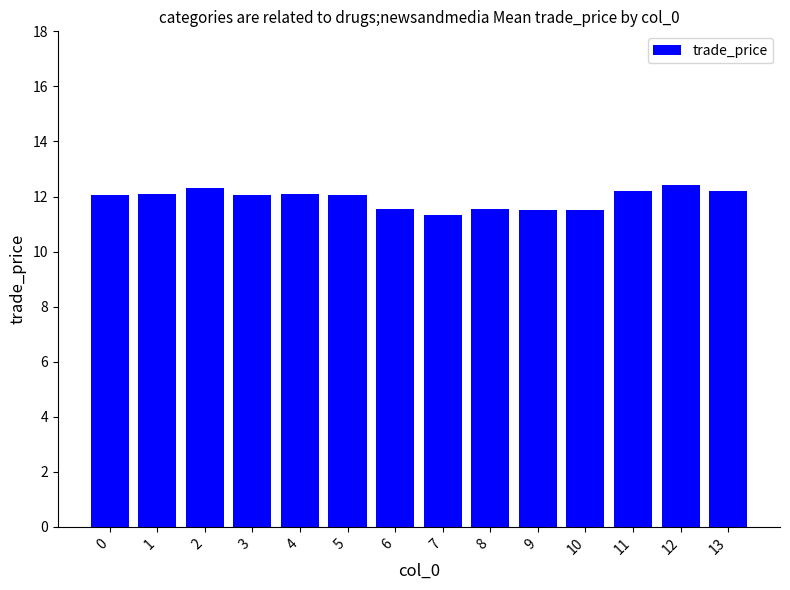

What is the change in value from 1 to 11?

+0.1